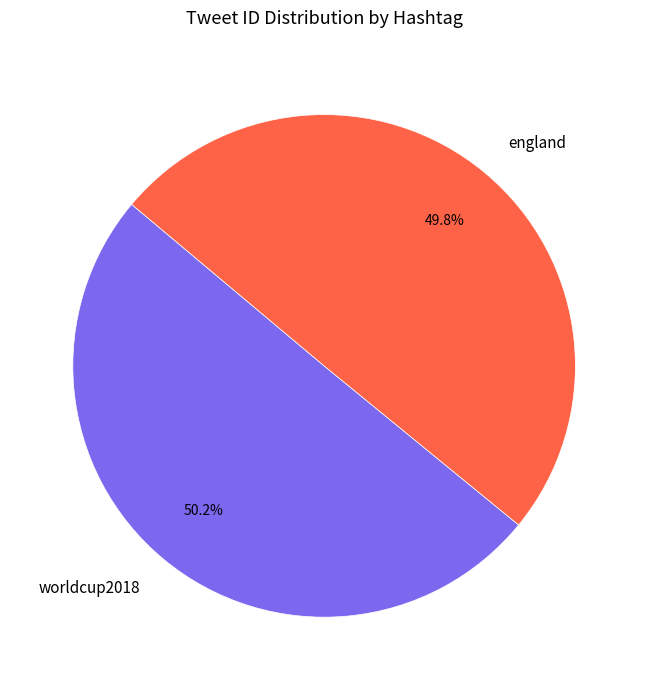

The england slice represents 63% of the pie. True or false?

False